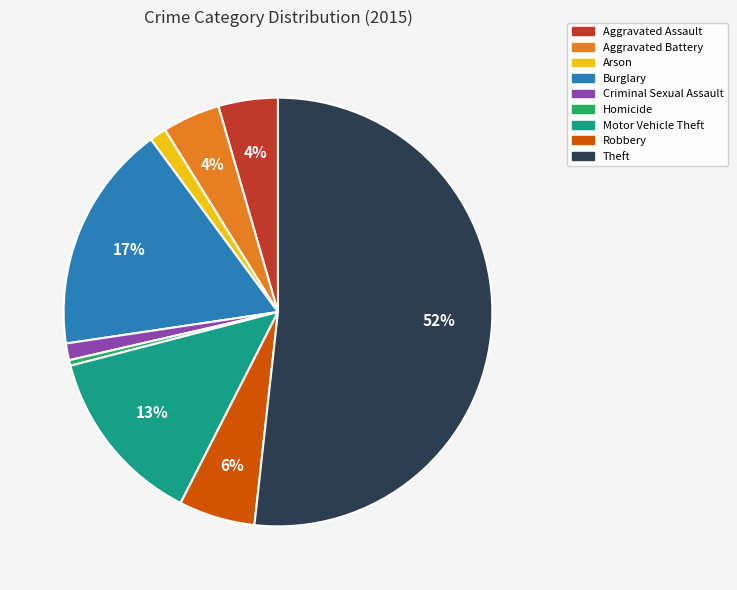

Which has a higher value, Aggravated Assault or Burglary?

Burglary